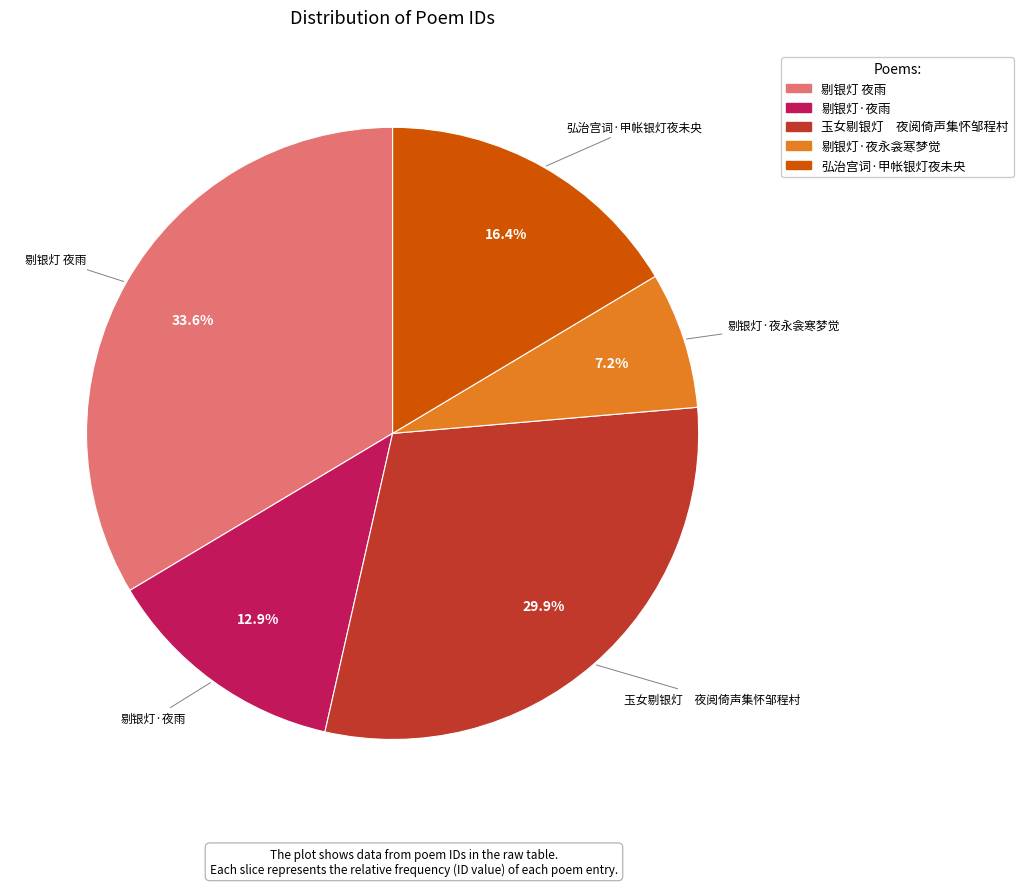

What is the smallest slice in the pie chart?

剔银灯·夜永衾寒梦觉